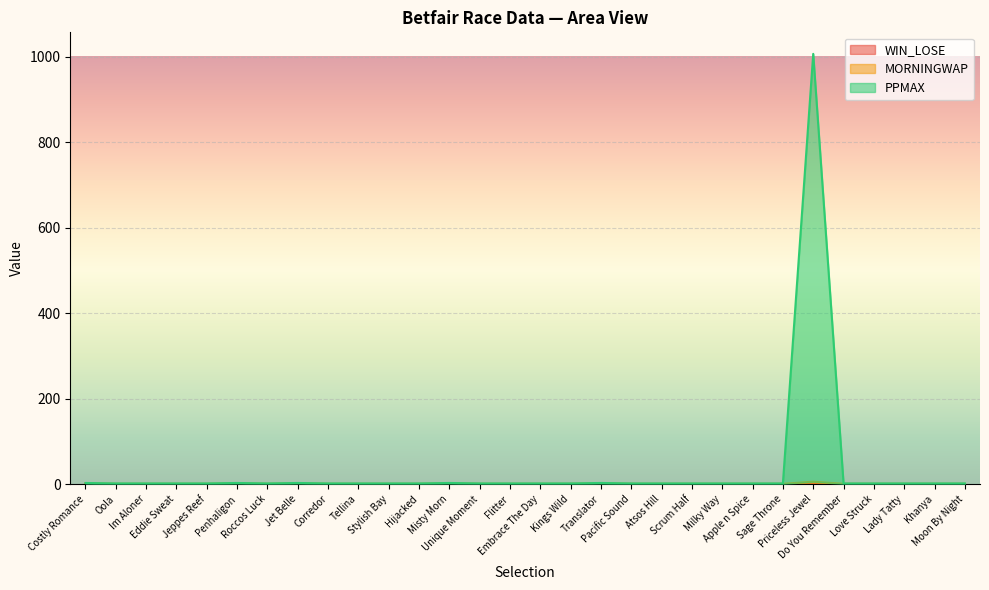

Does the chart display data point markers on the line(s)?

No